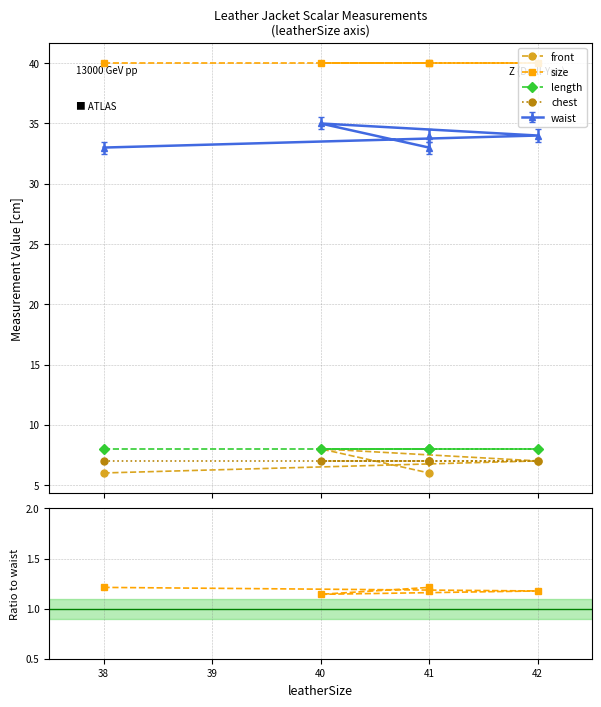

Does the chart display data point markers on the line(s)?

Yes